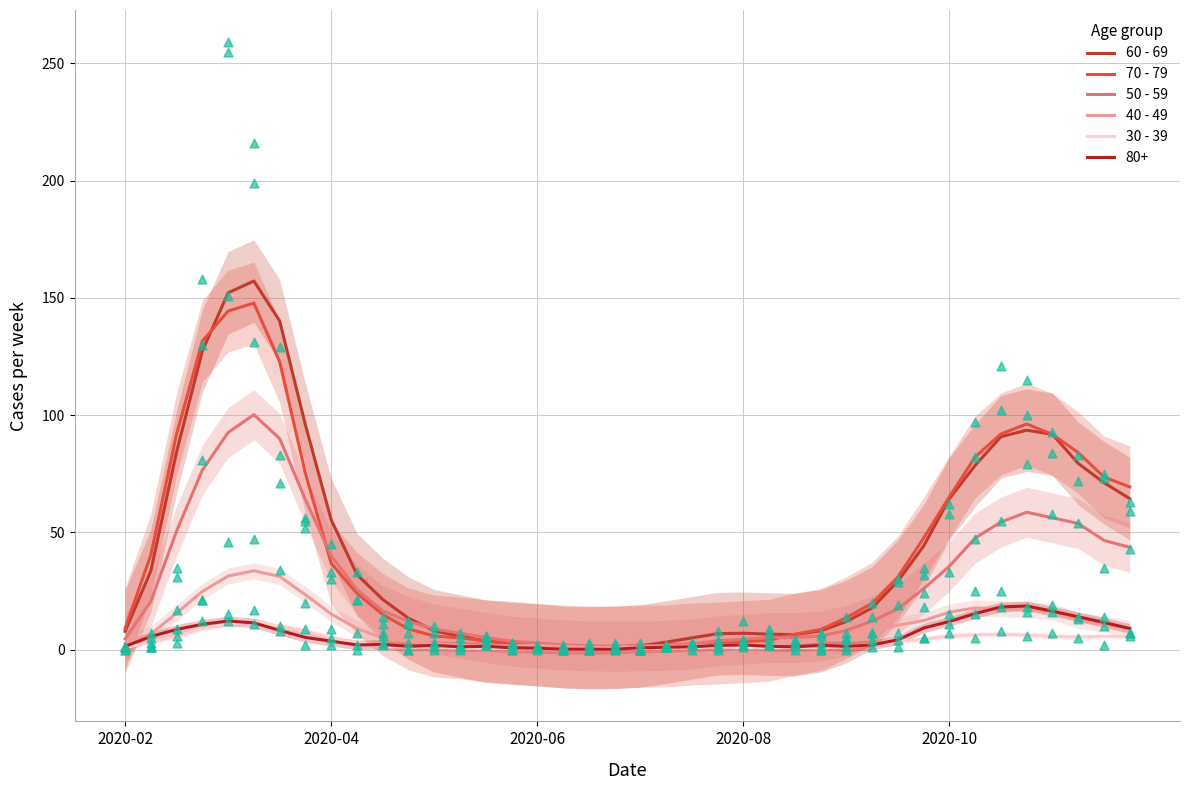

Which series has the largest total across all categories?

60 - 69